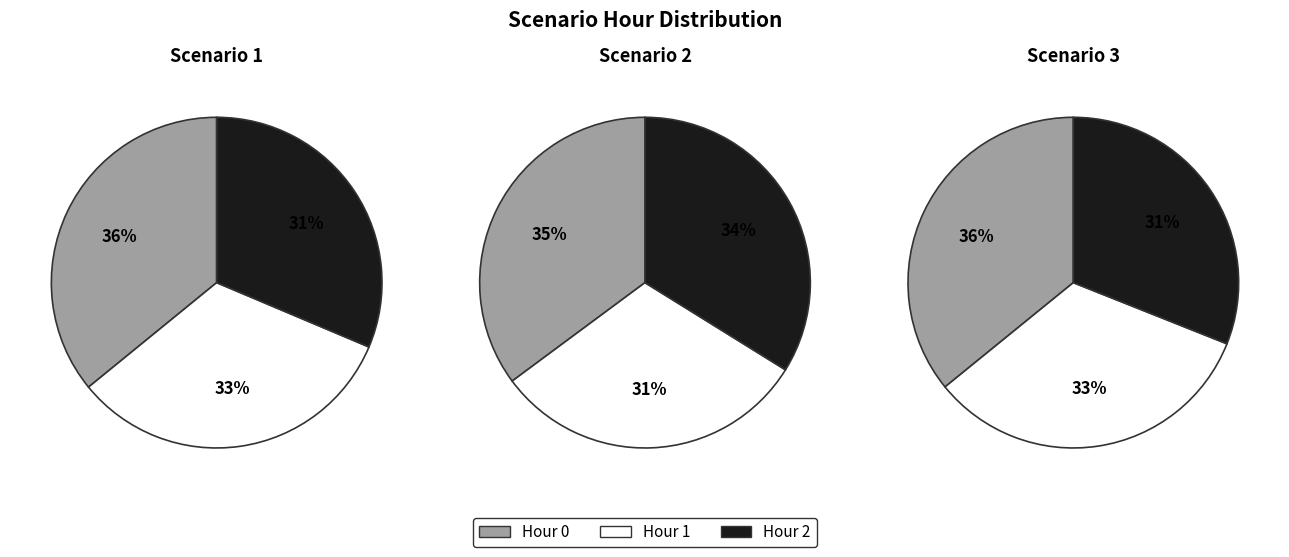

Combined, what portion of the pie is 1 and 0?

68.6%